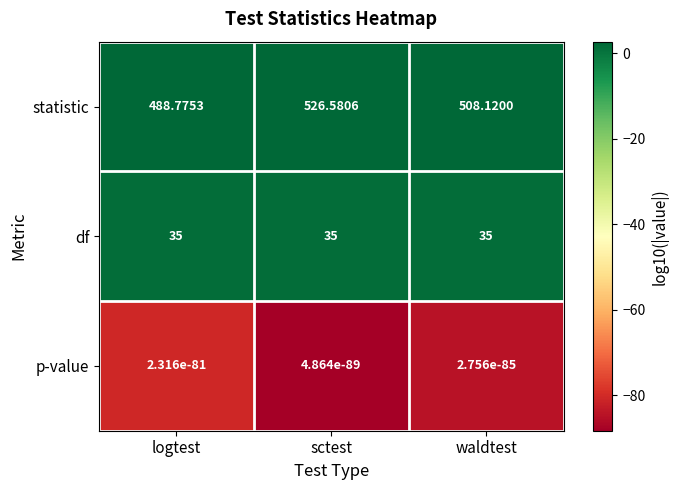

At which category is the sum across all series the highest?

sctest